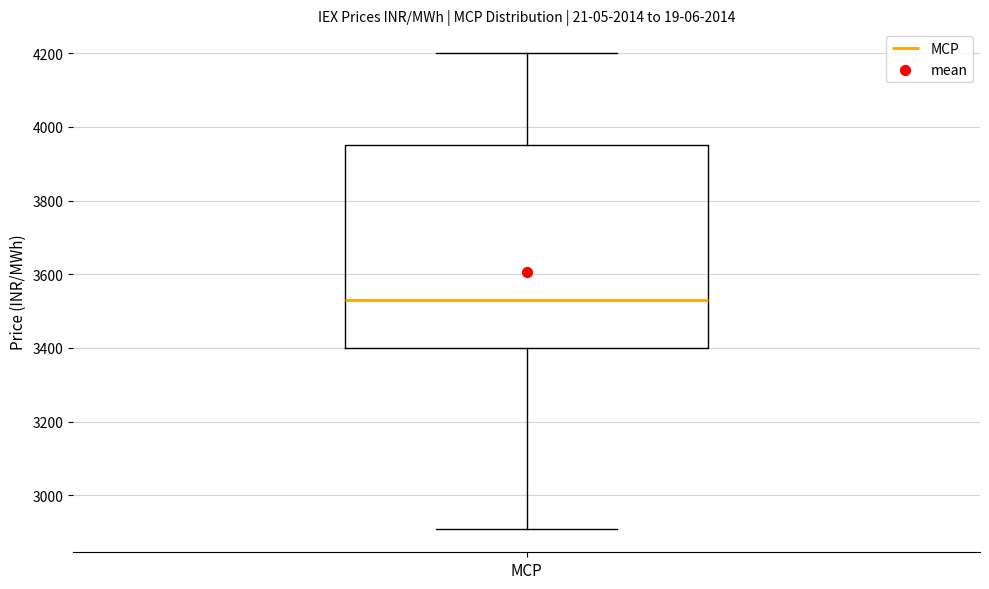

Transcribe this box plot: give where the median line is, the range the box spans, and where the two whiskers end, as read against the y-axis. The values are not printed on the chart, so give them approximately, as read against the axis.

median 3520, box 3400 to 3940, whiskers 2900 to 4200